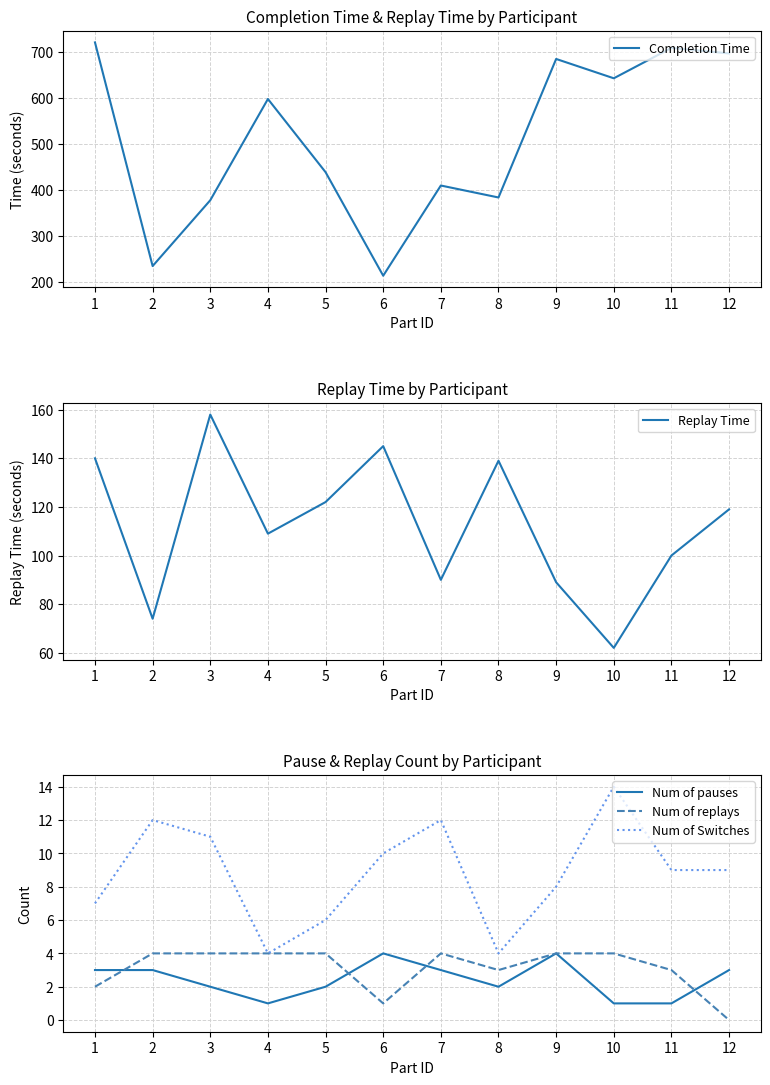

Is the value of Num of Switches at 2 greater than the value of Completion Time at 5?

No